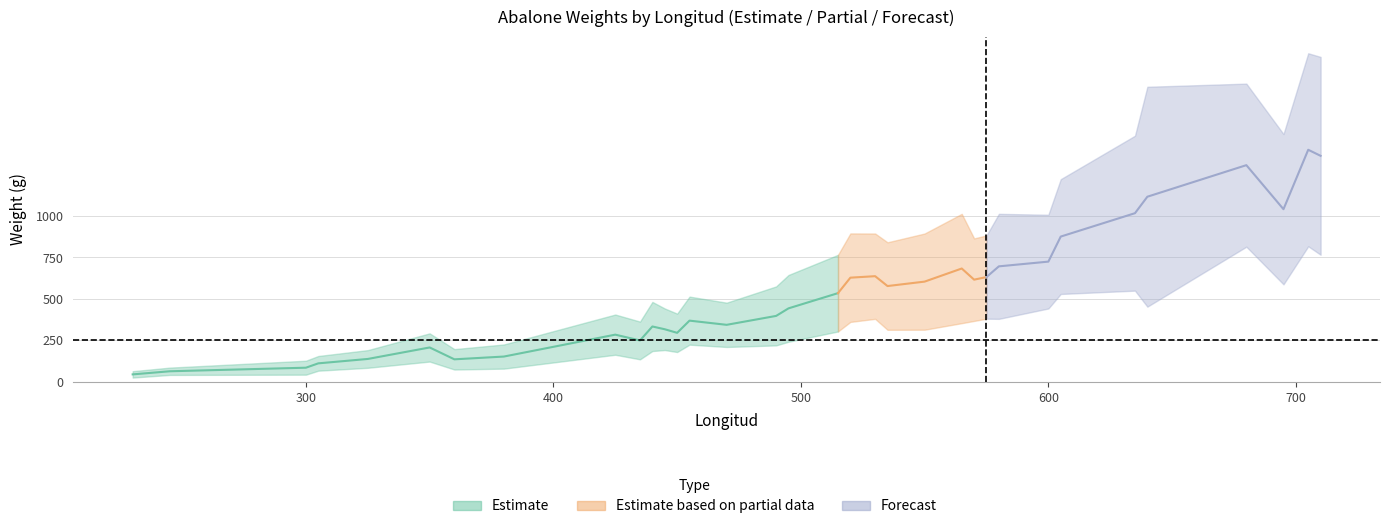

Where is the first local maximum for PesoTotal?

350